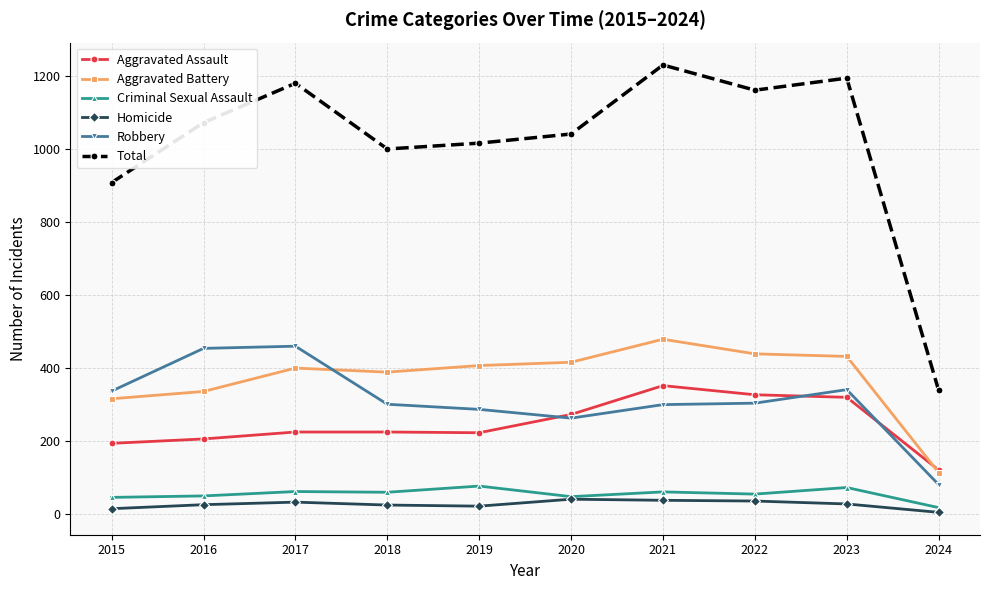

The value of Aggravated Assault at 2024 is 45. True or false?

False